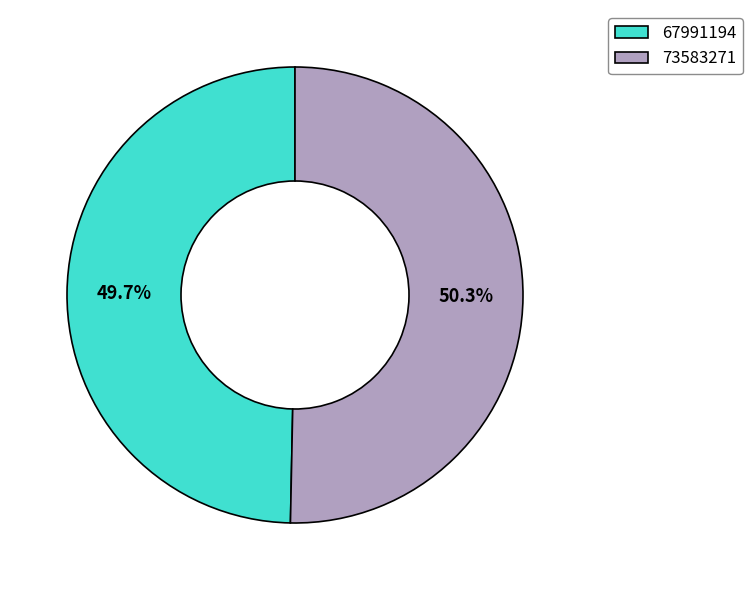

To the nearest percent, what percentage of the pie is 73583271?

50%